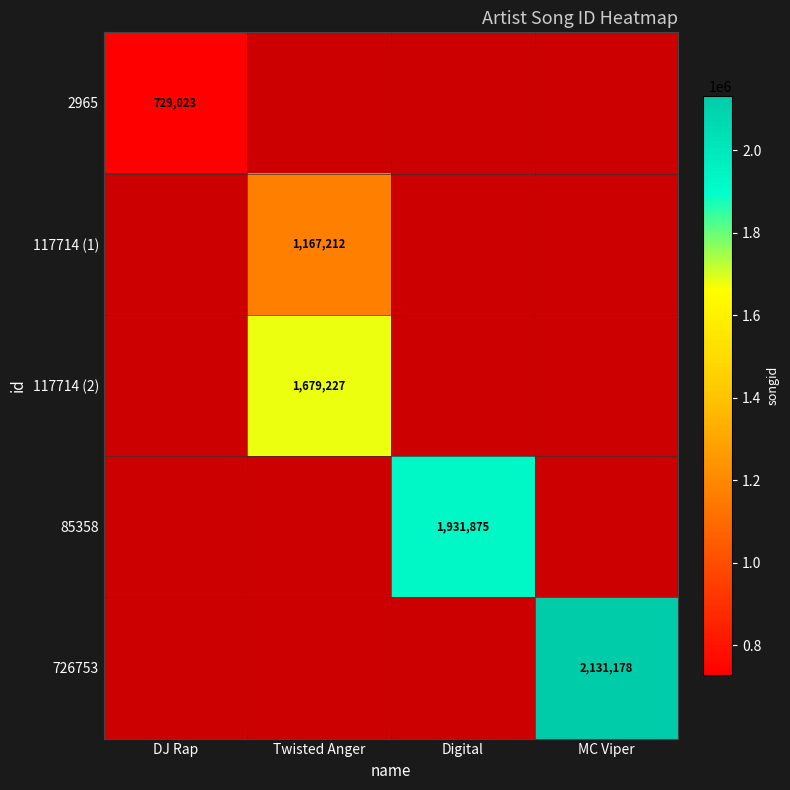

Which category has the lowest value across all series?

DJ Rap